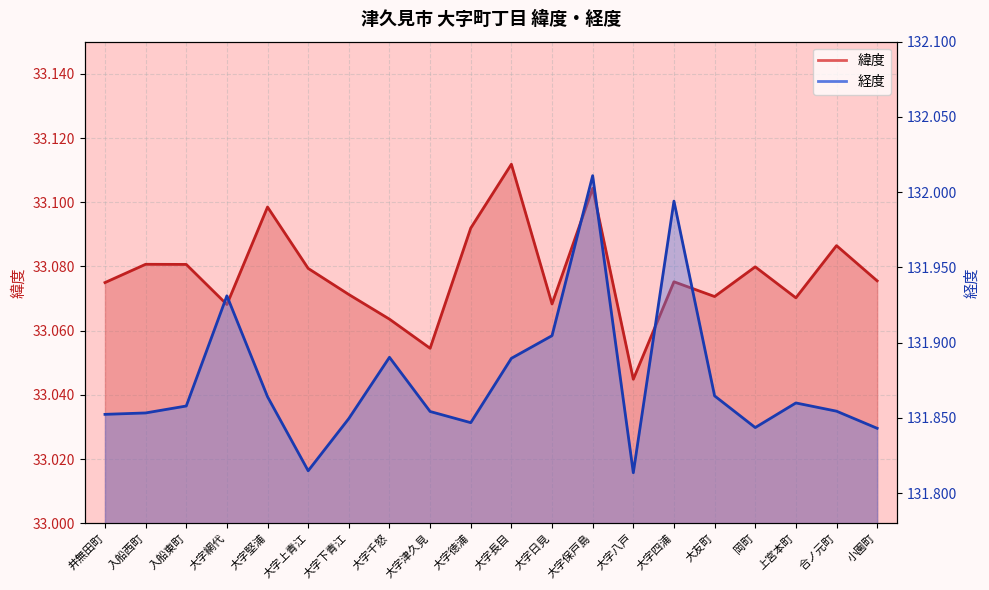

True or false: 経度 and 緯度 cross at least once.

False